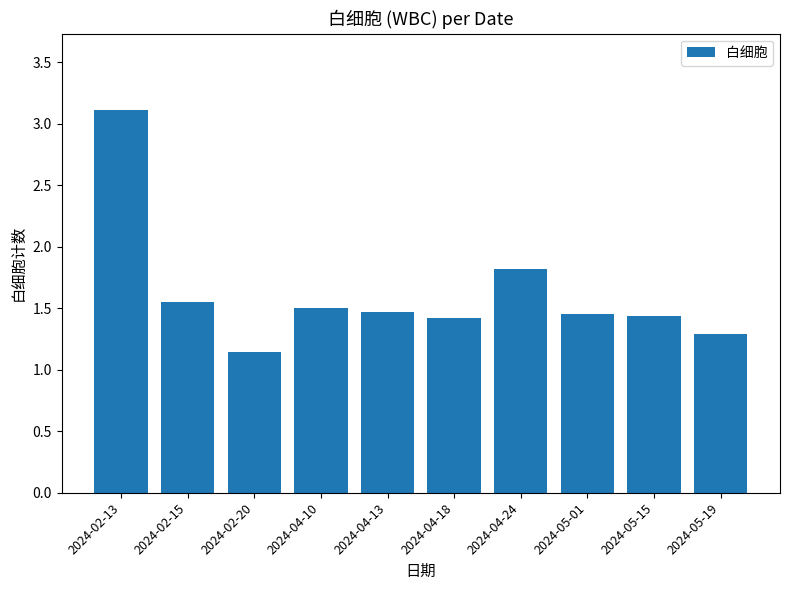

Does the chart contain any negative values?

No